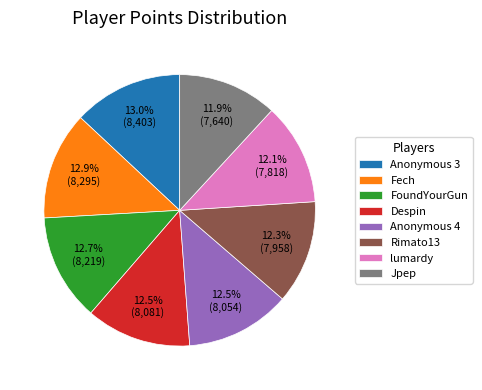

Is Jpep the majority of the pie?

No